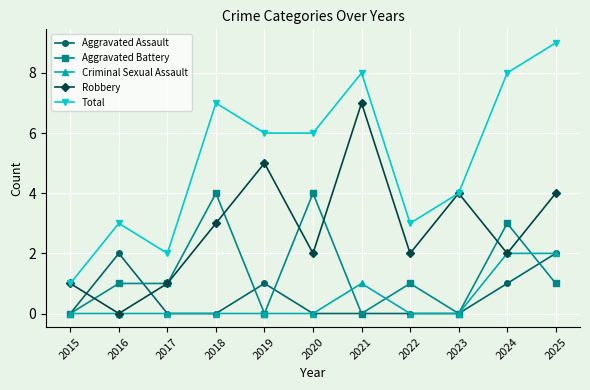

Reading left to right, transcribe all the data shown in this chart.

Aggravated Assault: 2015=0	2016=2	2017=0	2018=0	2019=1	2020=0	2021=0	2022=0	2023=0	2024=1	2025=2
Aggravated Battery: 2015=0	2016=1	2017=1	2018=4	2019=0	2020=4	2021=0	2022=1	2023=0	2024=3	2025=1
Criminal Sexual Assault: 2015=0	2016=0	2017=0	2018=0	2019=0	2020=0	2021=1	2022=0	2023=0	2024=2	2025=2
Robbery: 2015=1	2016=0	2017=1	2018=3	2019=5	2020=2	2021=7	2022=2	2023=4	2024=2	2025=4
Total: 2015=1	2016=3	2017=2	2018=7	2019=6	2020=6	2021=8	2022=3	2023=4	2024=8	2025=9